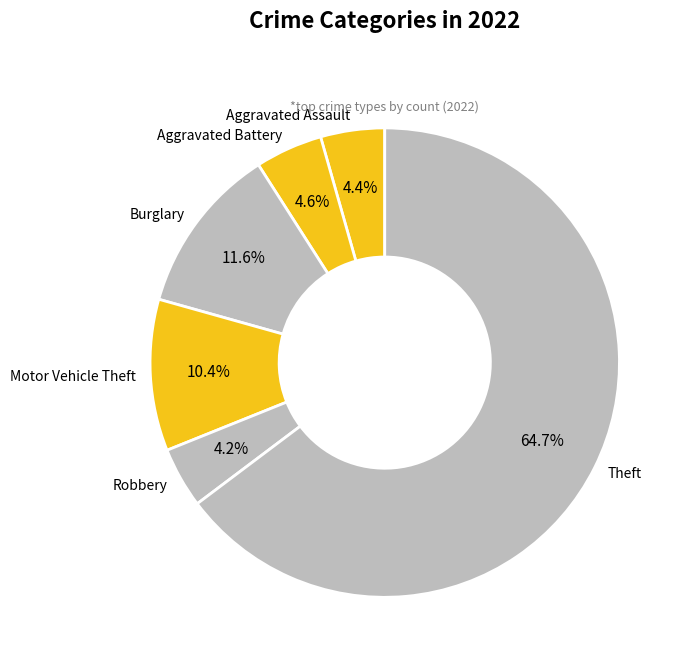

True or false: Motor Vehicle Theft accounts for 20% of the total.

False